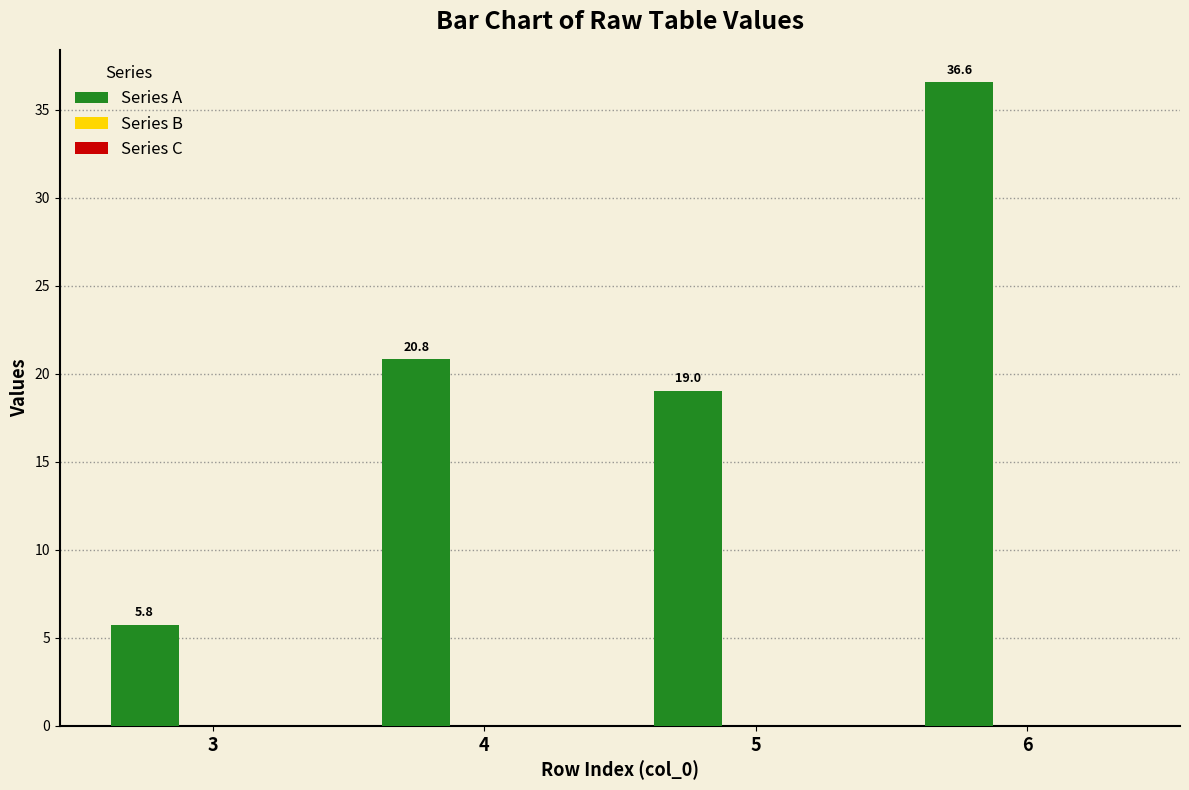

The value at 4 is 20.8. True or false?

True